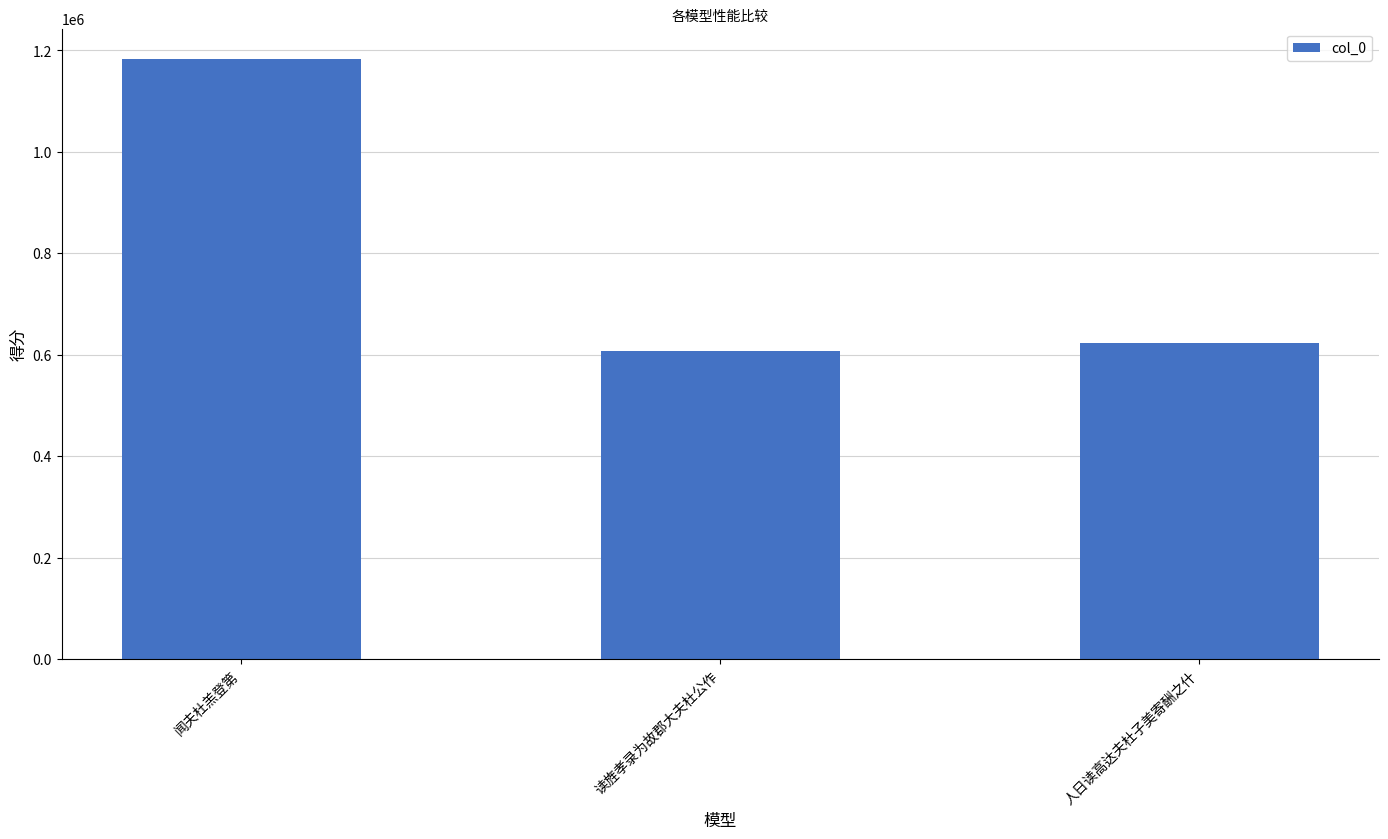

Where is the data nearest to the value 895150?

人日读高达夫杜子美寄酬之什